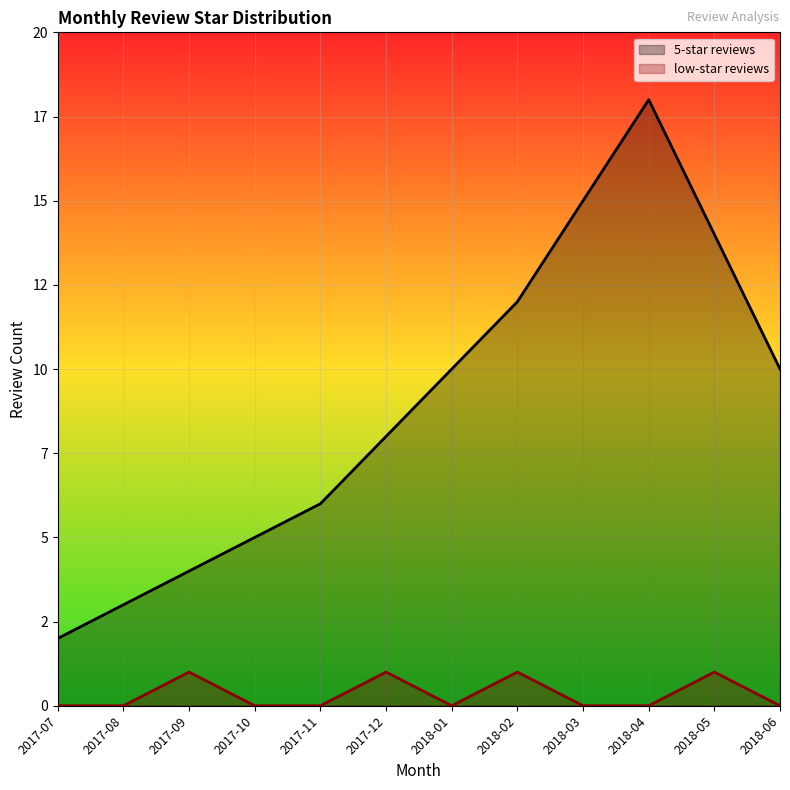

What is the sum of the 5-star reviews values at 2018-03 and 2018-01?

25